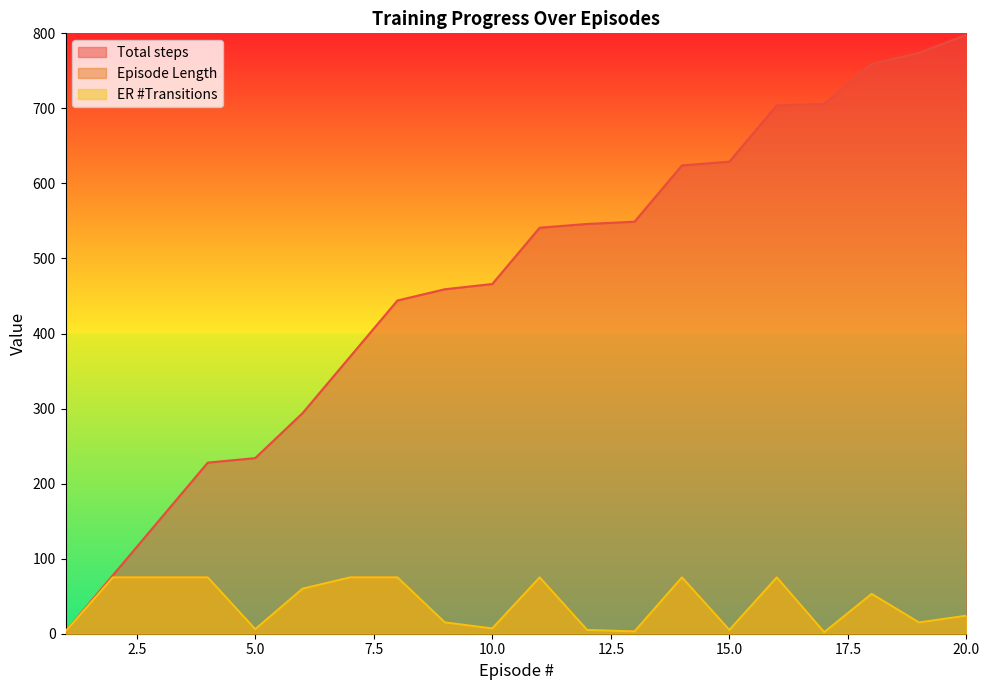

Which category has the lowest value across all series?

17